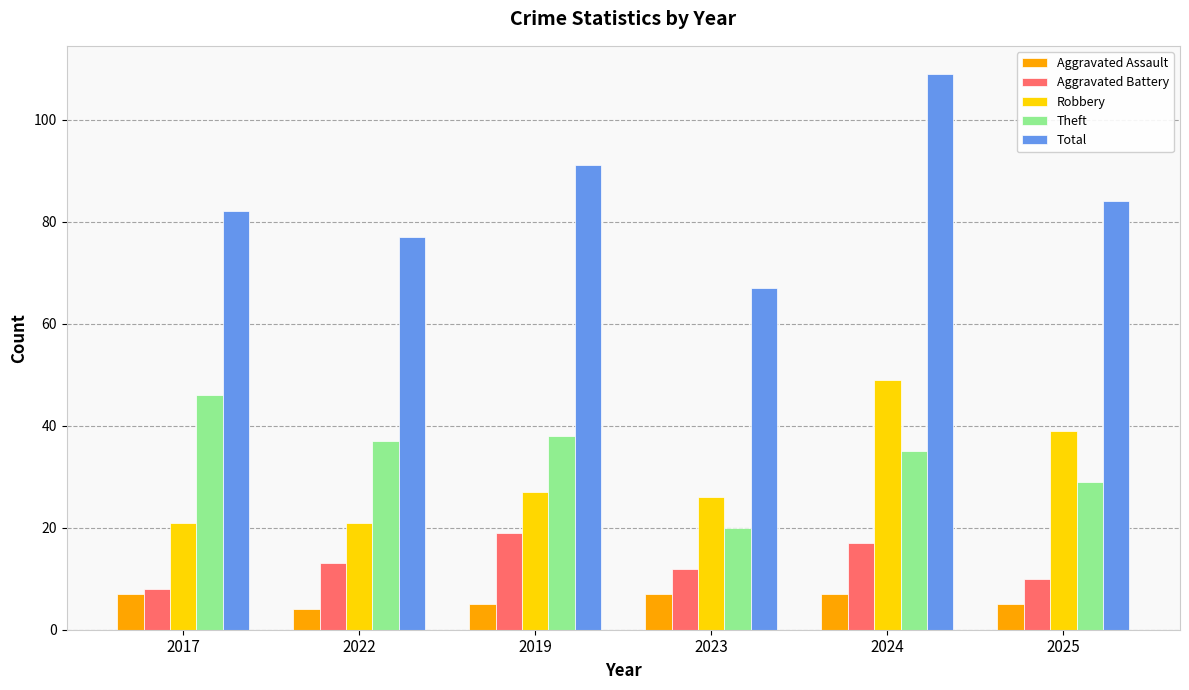

Count the number of data series in this chart.

5